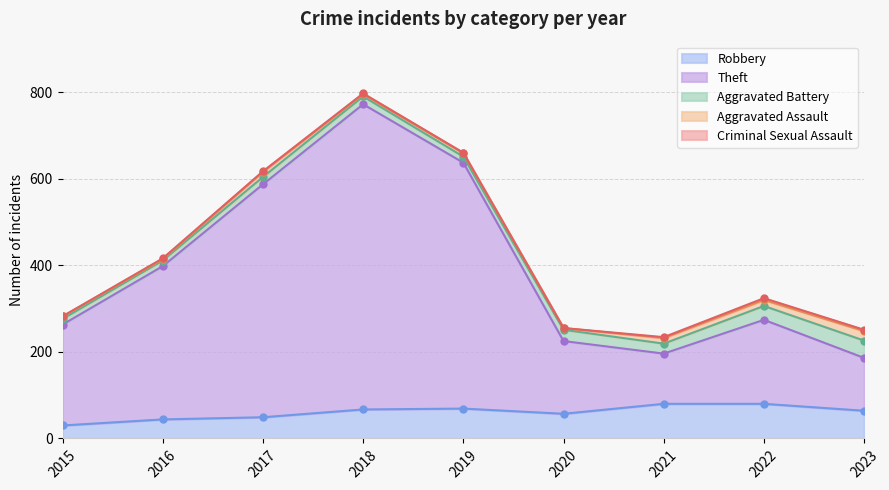

What are all the series names shown in the legend?

Robbery, Theft, Aggravated Battery, Aggravated Assault, Criminal Sexual Assault